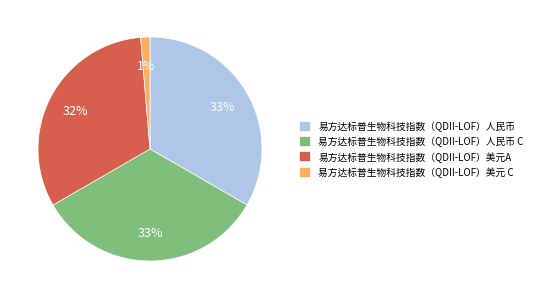

What is the smallest slice in the pie chart?

易方达标普生物科技指数（QDII-LOF）美元 C